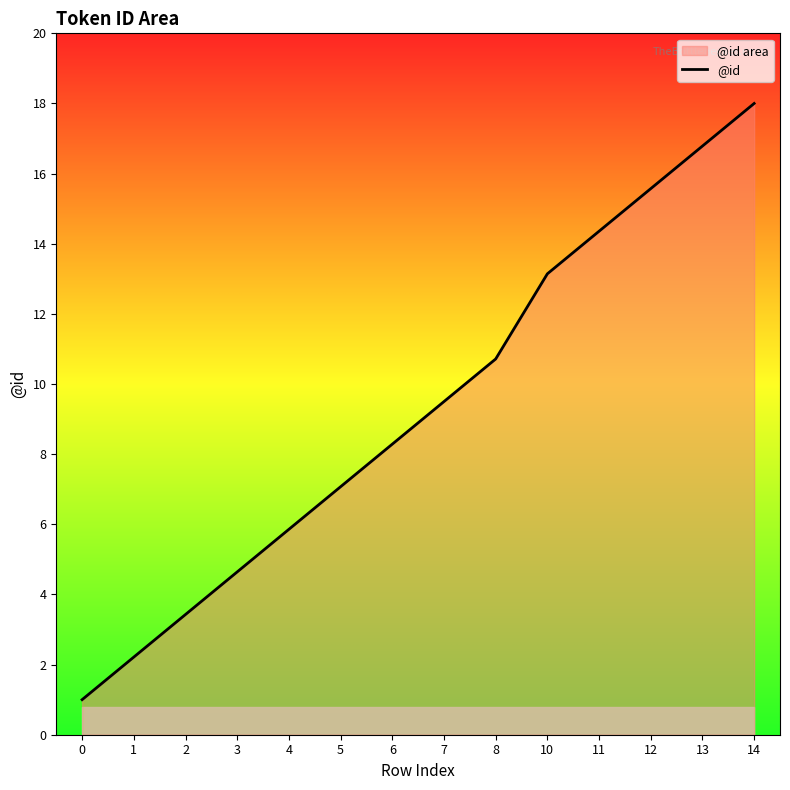

The chart shows a value of 8.3 at 6. True or false?

True